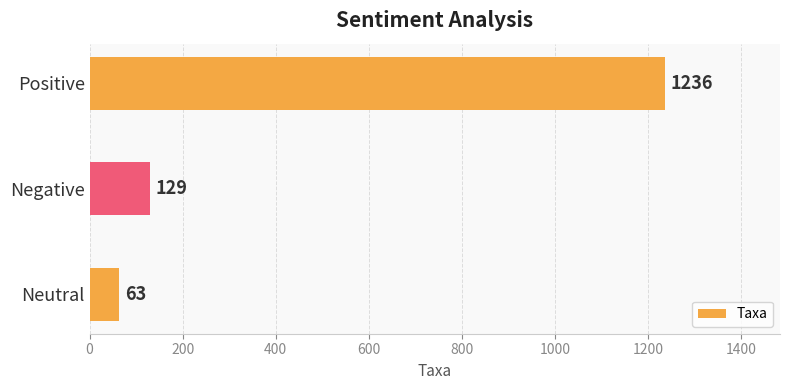

What is the difference between the maximum and second lowest values?

1107